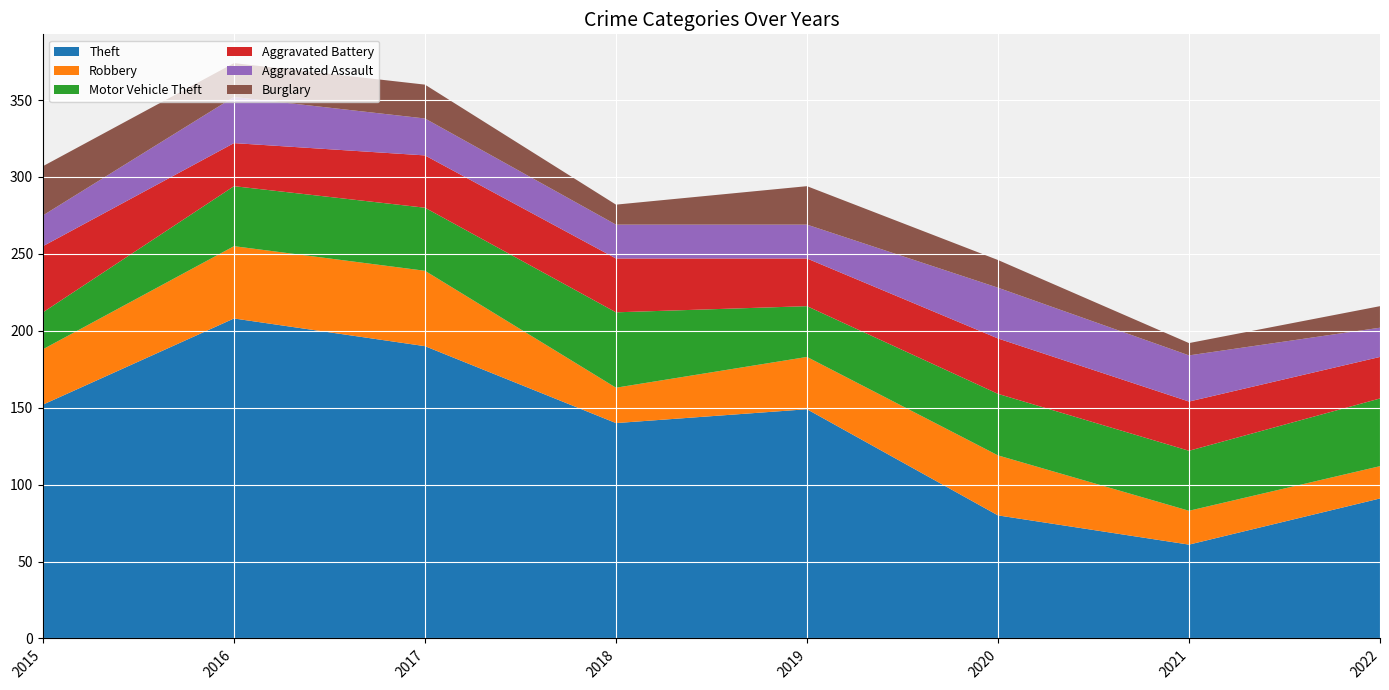

Reading left to right, list all the values displayed in this chart.

Theft: 152	208	190	140	149	80	61	91
Robbery: 36	47	49	23	34	39	22	21
Motor Vehicle Theft: 24	39	41	49	33	40	39	44
Aggravated Battery: 43	28	34	35	31	36	32	27
Aggravated Assault: 20	30	24	22	22	33	30	19
Burglary: 32	22	22	13	25	18	8	14